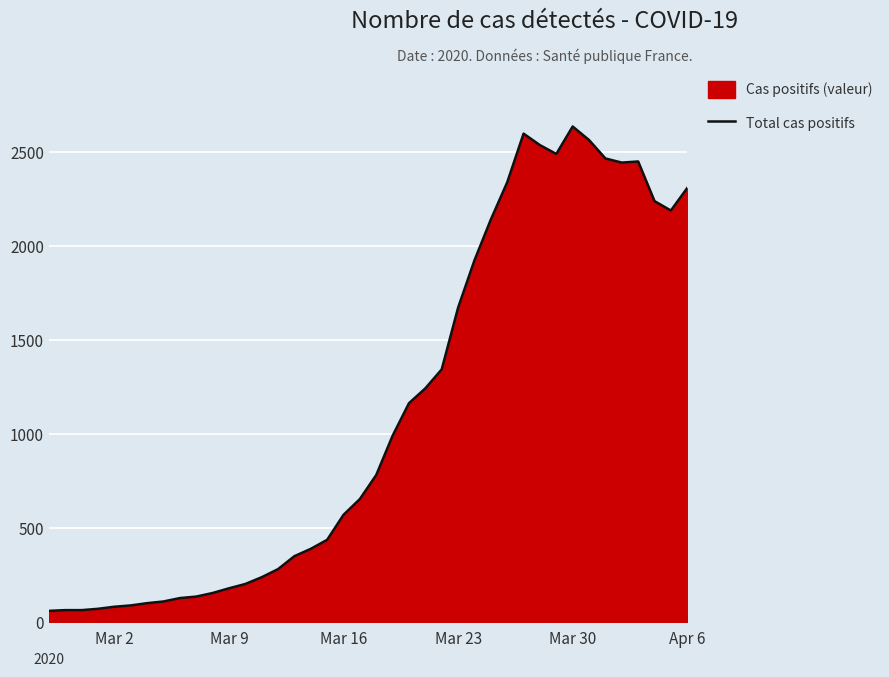

What is the maximum value shown in the chart?

2638